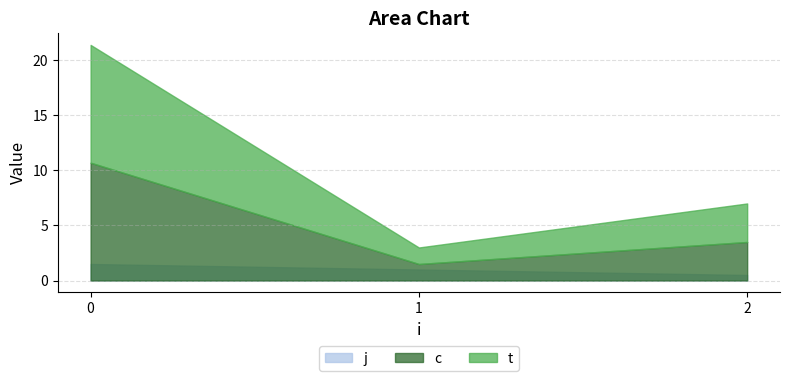

Rank the series at 0 from lowest to highest value.

j, c, t